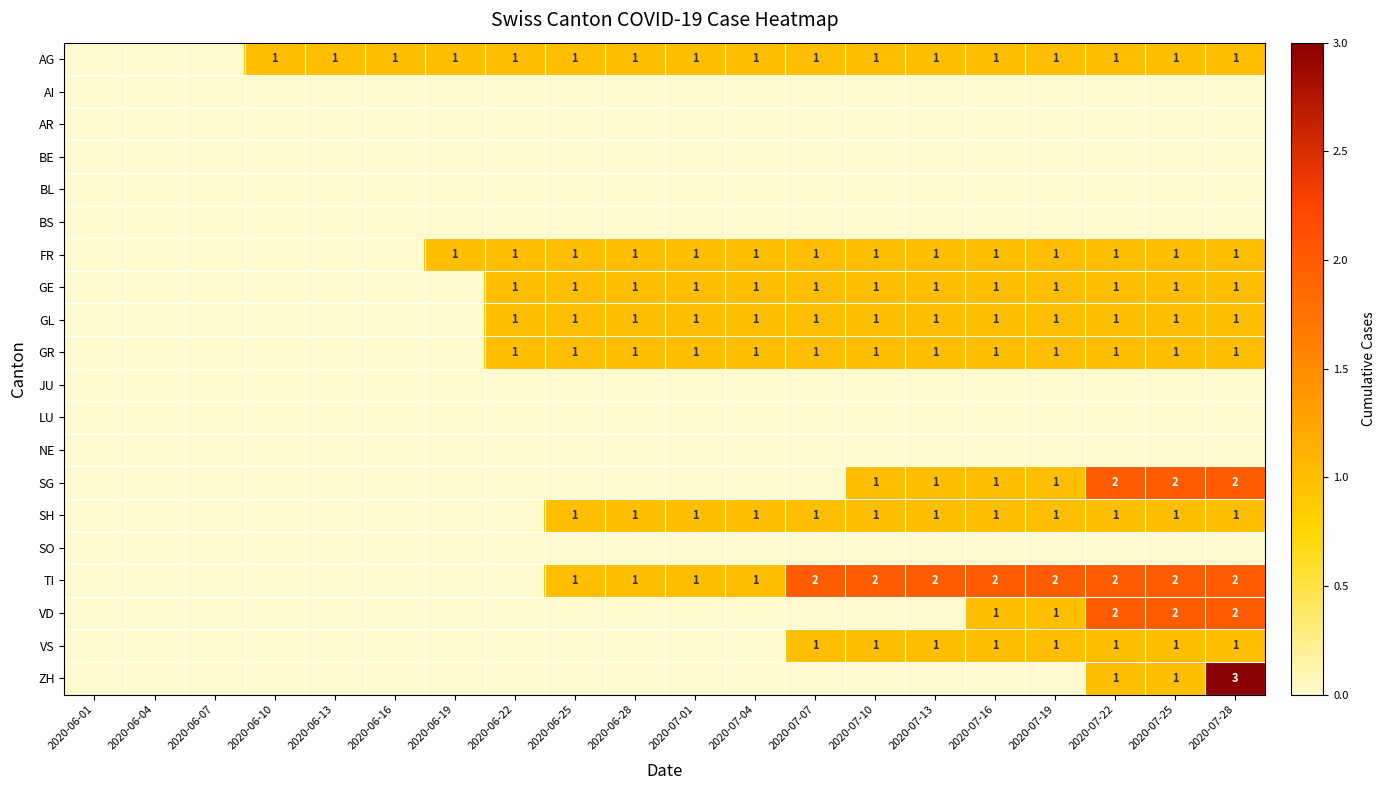

Is it true that TI equals 0 at 2020-07-01?

False